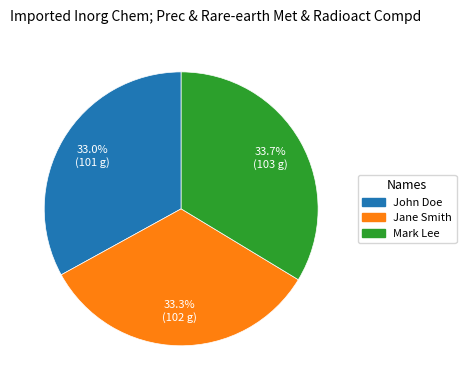

Combined, what portion of the pie is Jane Smith and John Doe?

66.3%